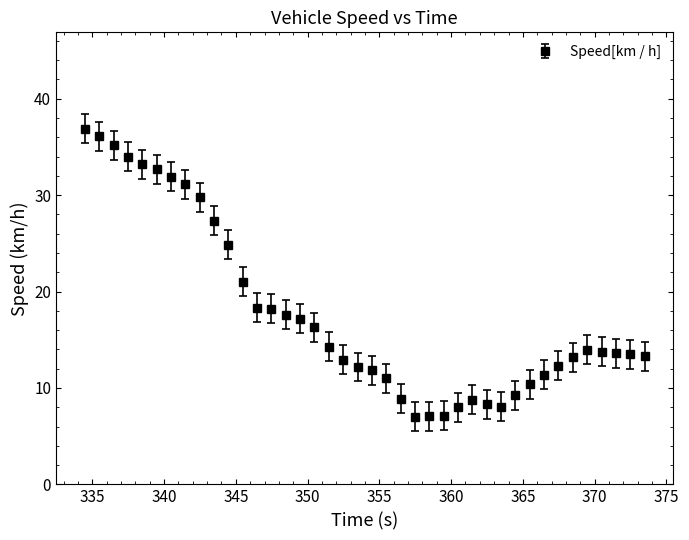

What is the value of the 23rd point from the left?

8.9